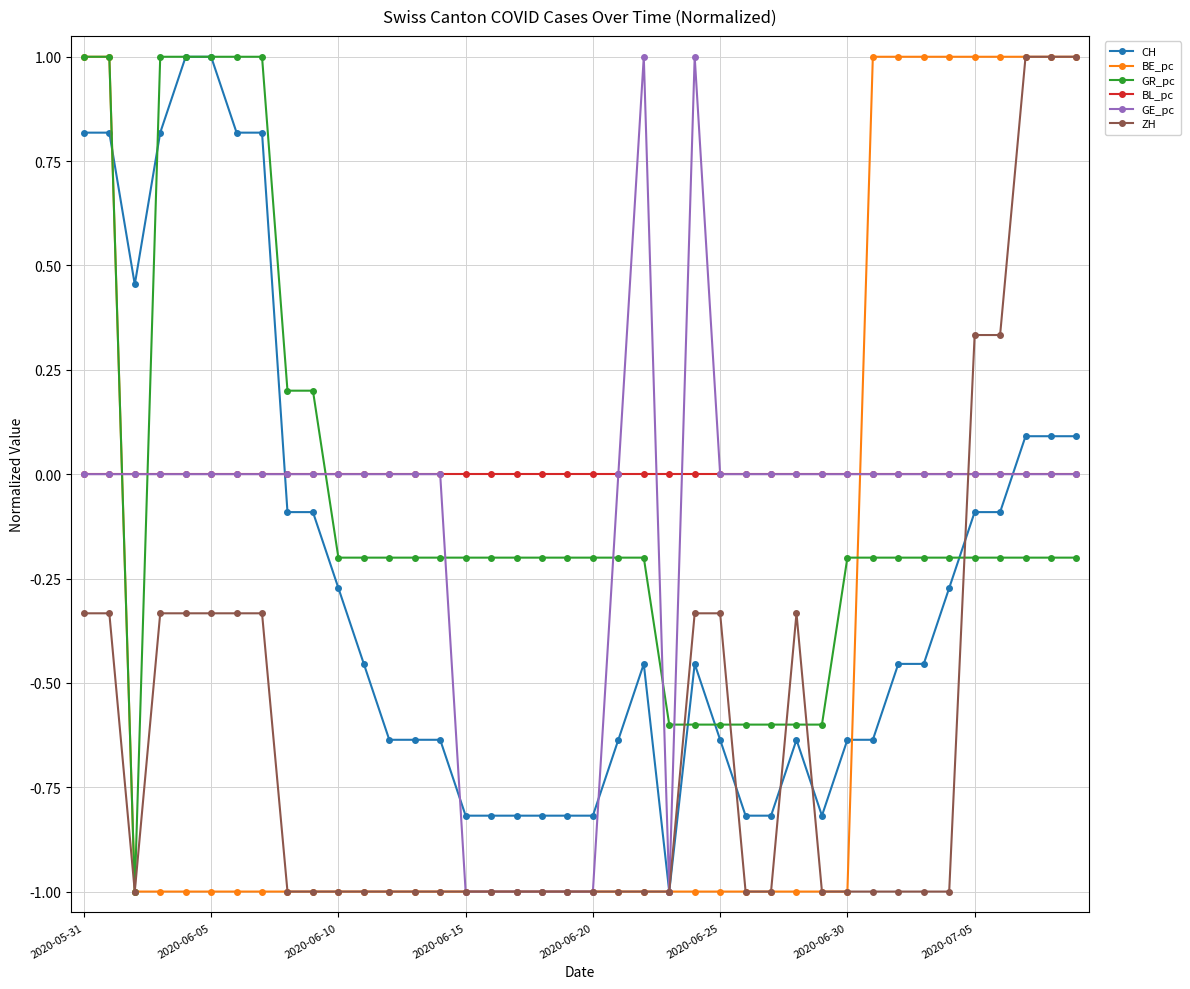

What is the value of the GR_pc point at the 17th from the left?

-0.2